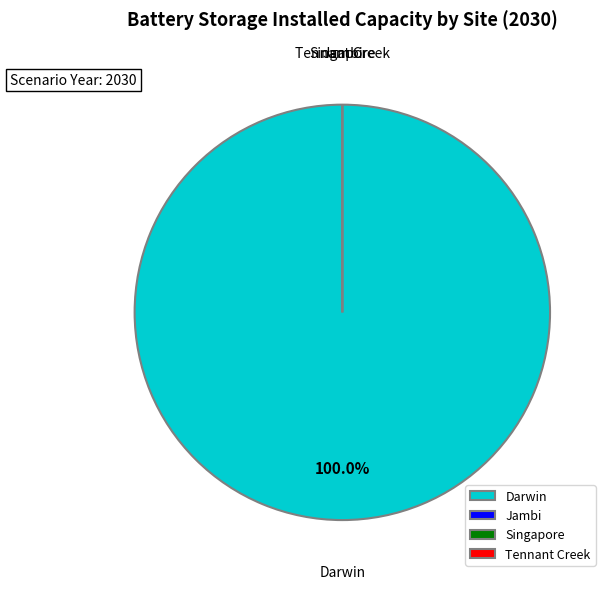

Is there any slice that represents more than half of the pie?

No